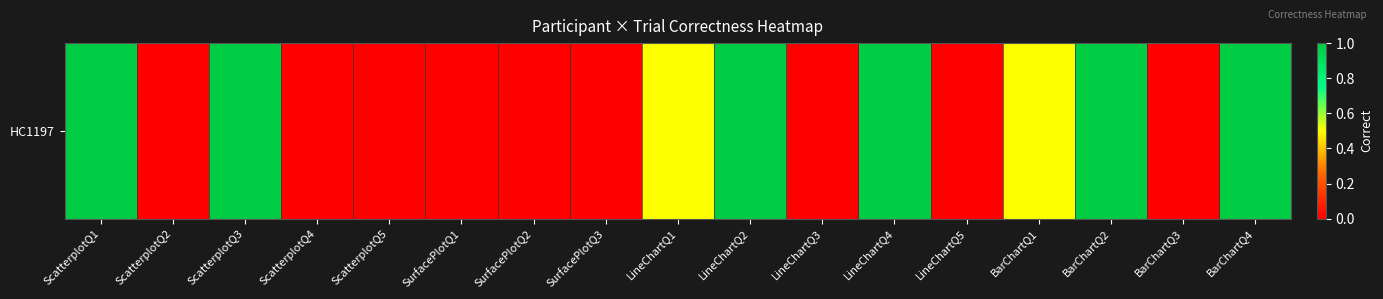

Reading left to right, list all the values displayed in this chart.

1.0	0.0	1.0	0.0	0.0	0.0	0.0	0.0	0.5	1.0	0.0	1.0	0.0	0.5	1.0	0.0	1.0